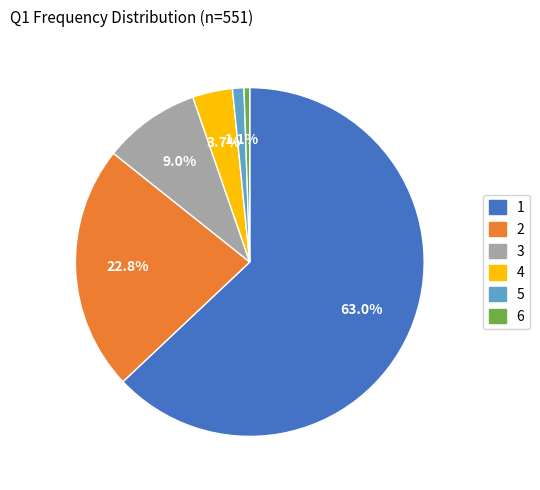

To the nearest percent, what is the average slice percentage?

17%